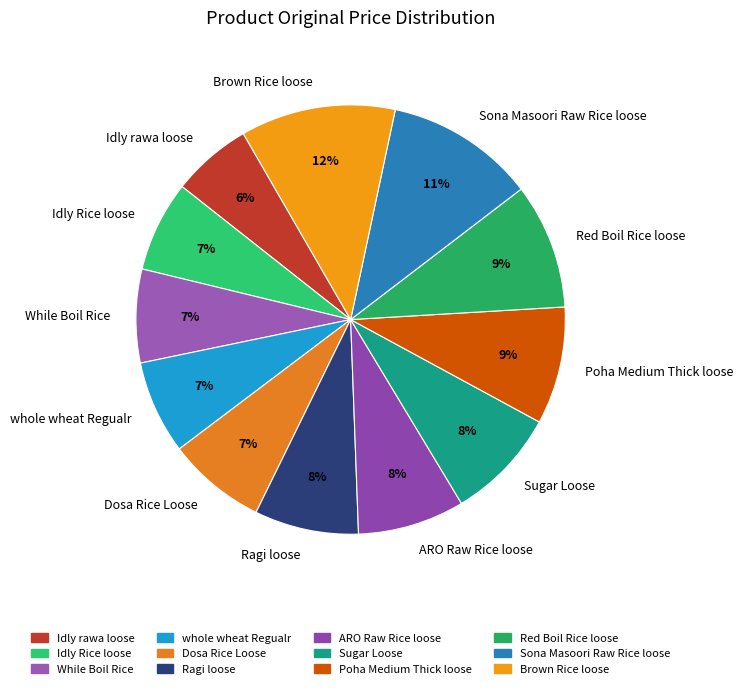

What percentage is the Brown Rice loose slice, to the nearest percent?

12%